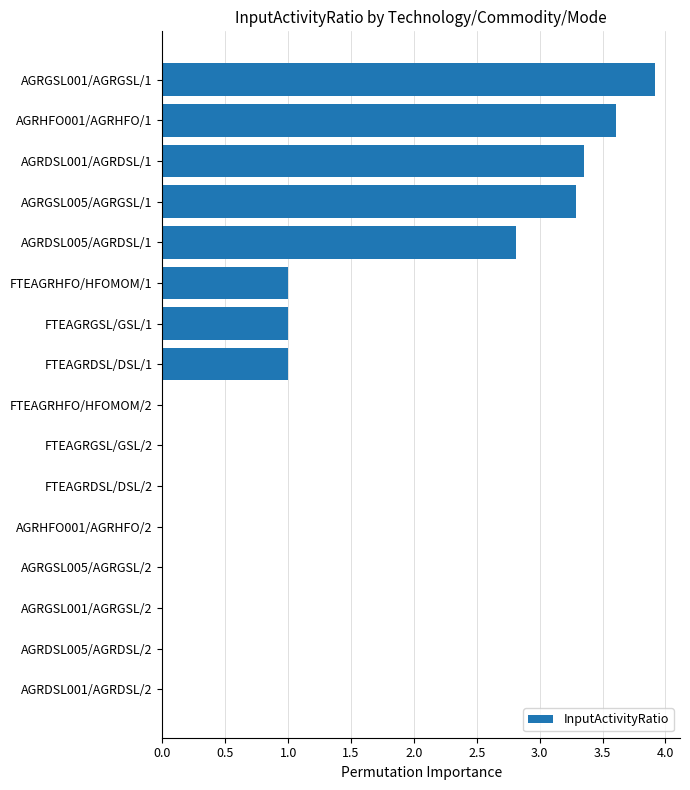

What is the sum of all values?

20.0